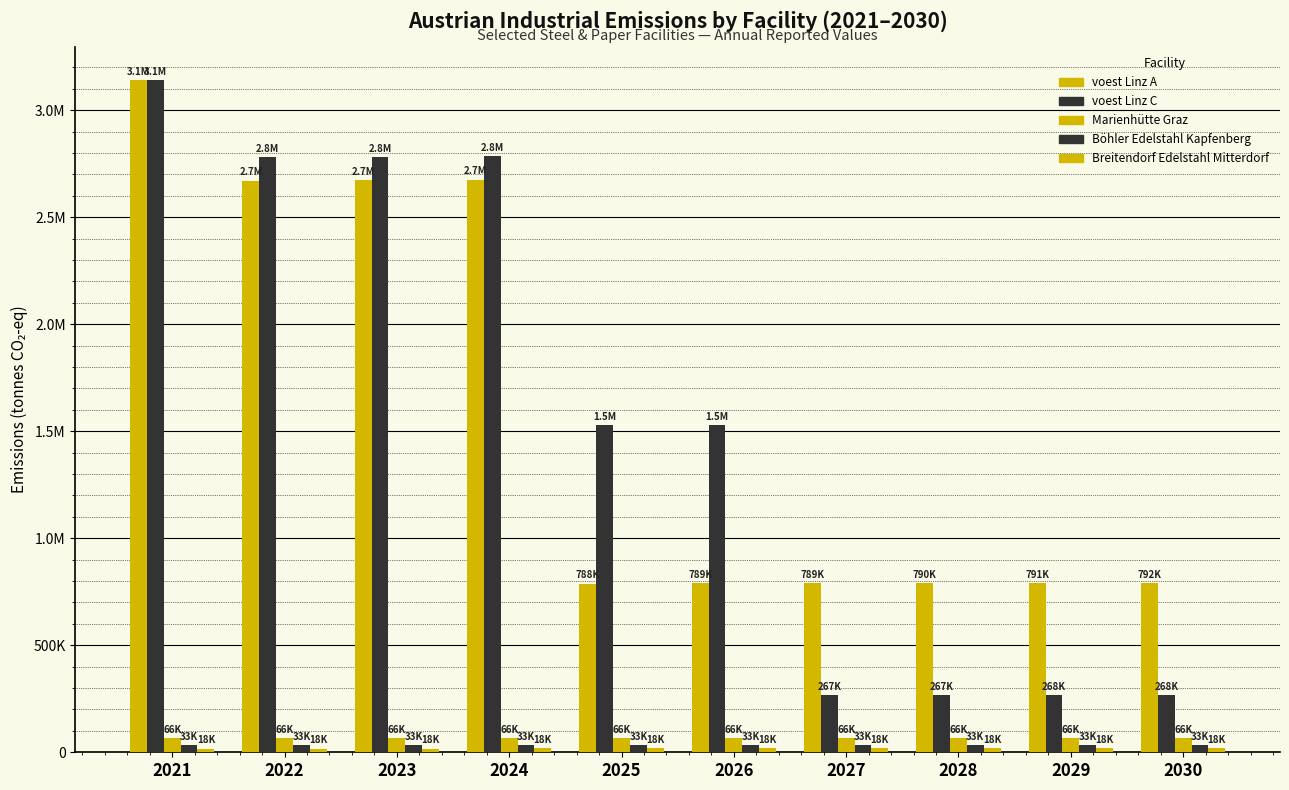

What is the spread (max minus min) of values at 2027?

771630.3